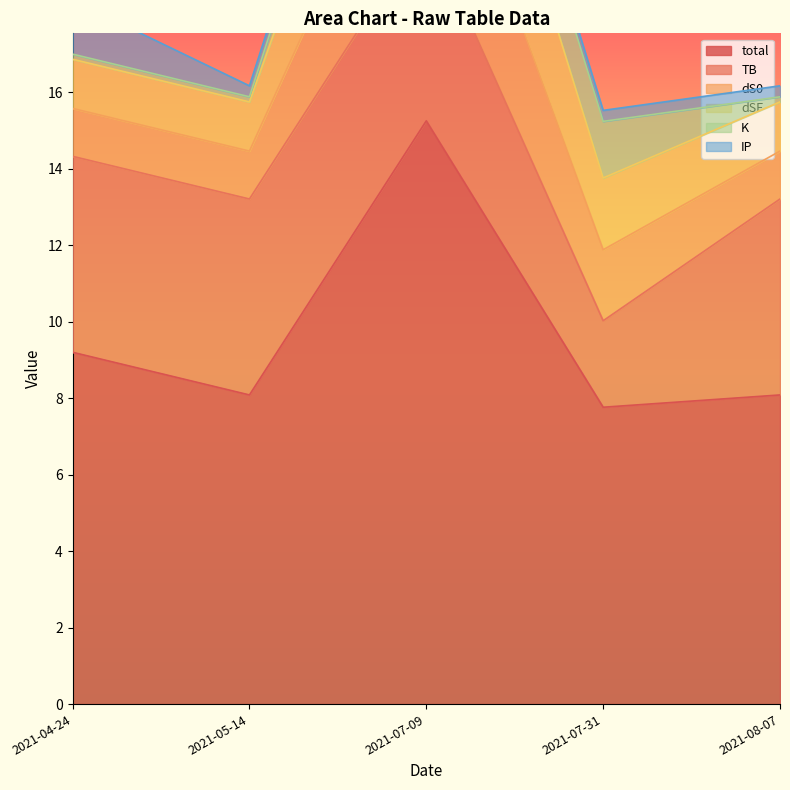

What is the average value of the IP series?

0.5